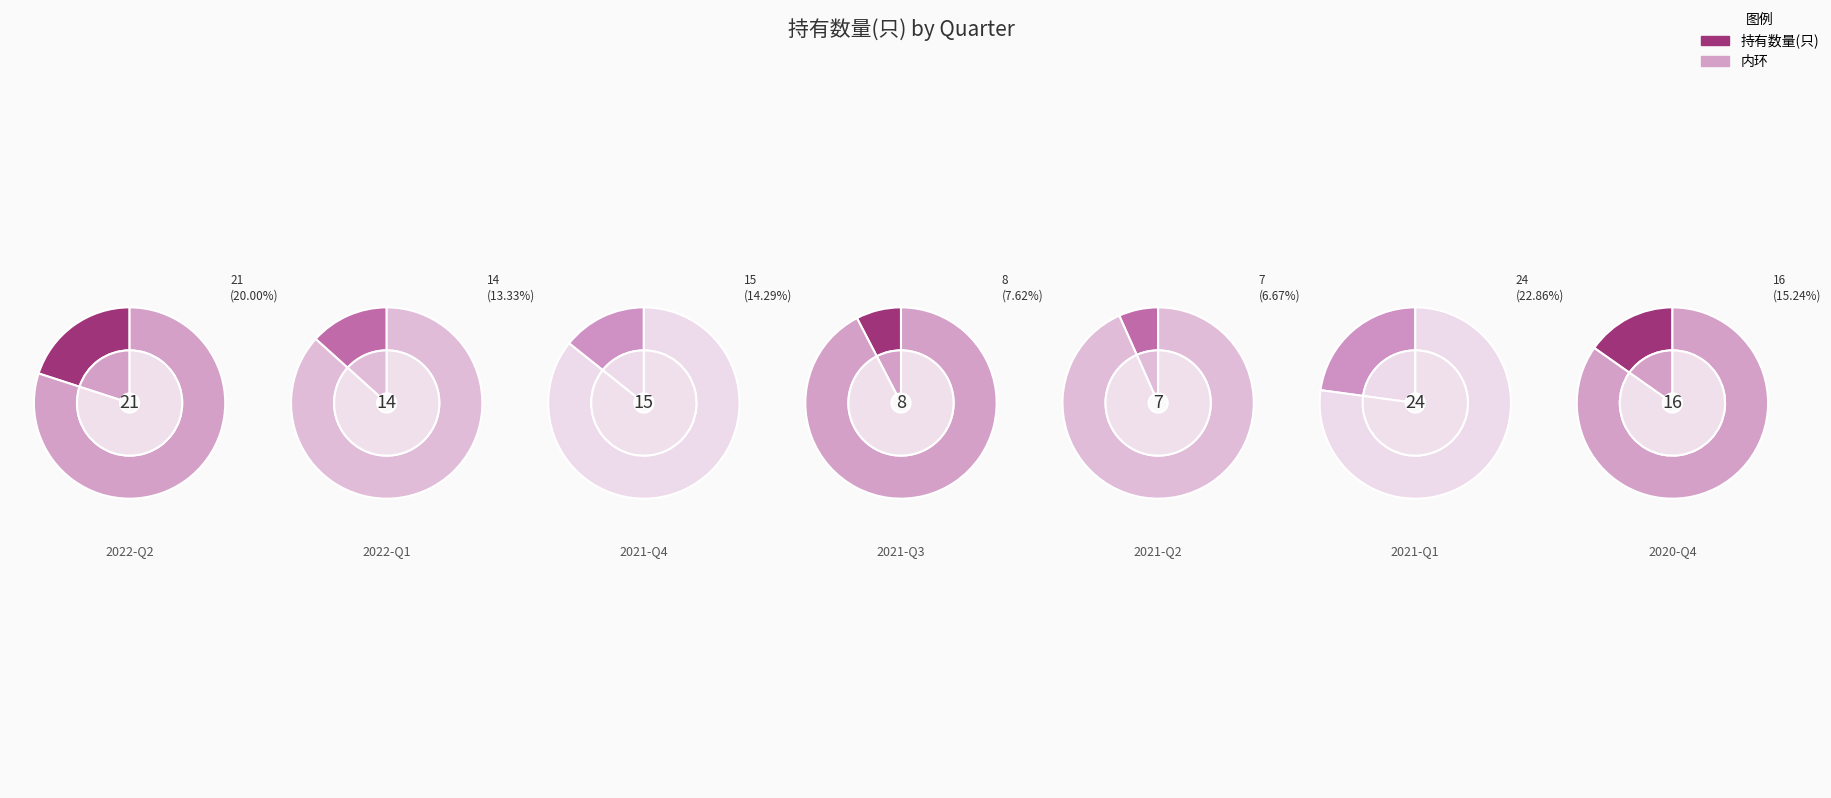

Does 2021-Q4 account for over 50% of the chart?

No